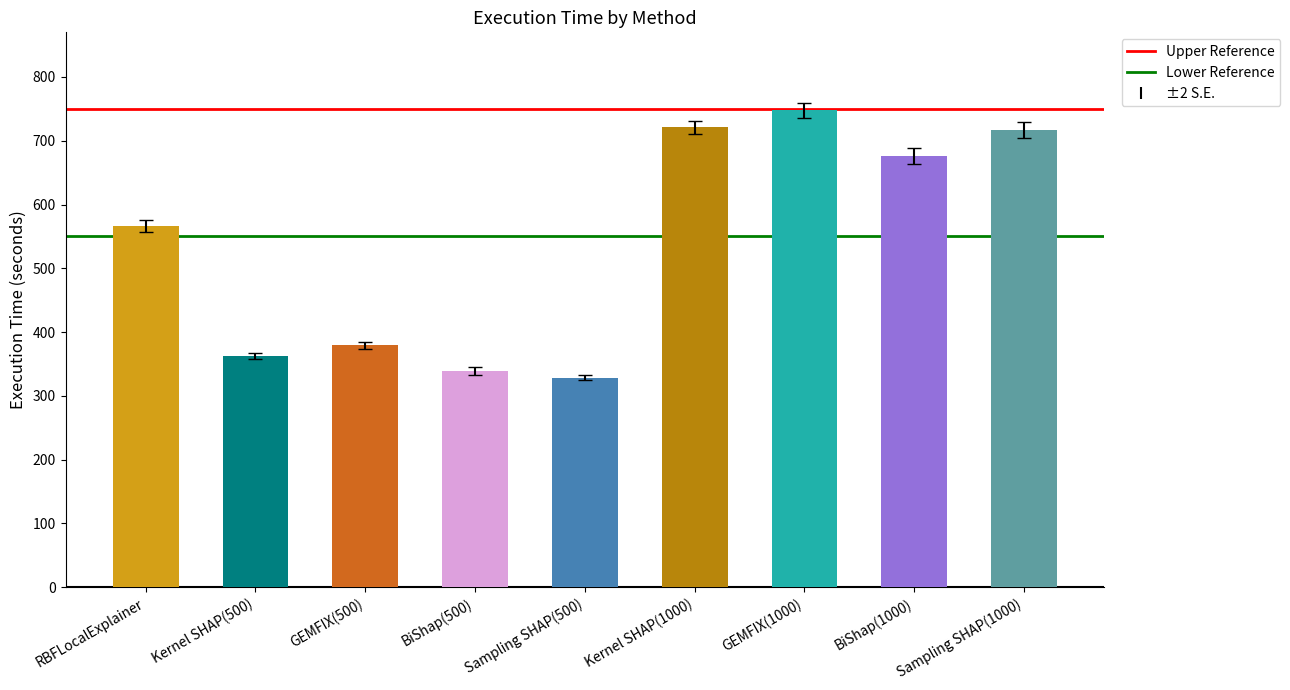

List the series in order of their overall mean, highest first.

Upper Reference, Lower Reference